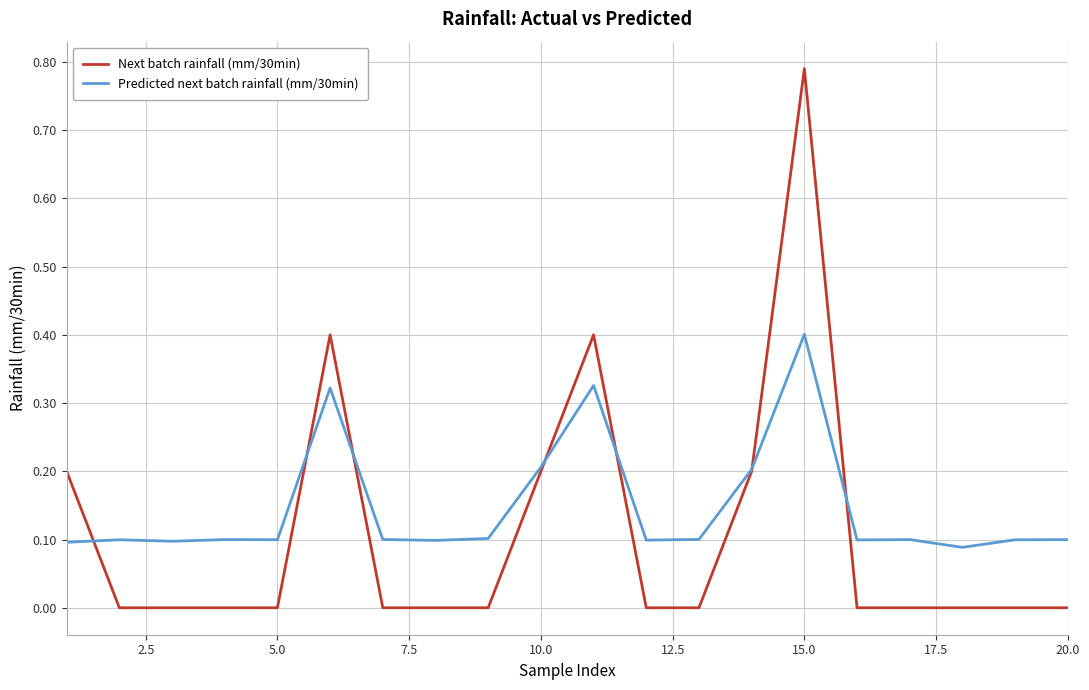

Rank the series by their average value, from lowest to highest.

Next batch rainfall (mm/30min), Predicted next batch rainfall (mm/30min)